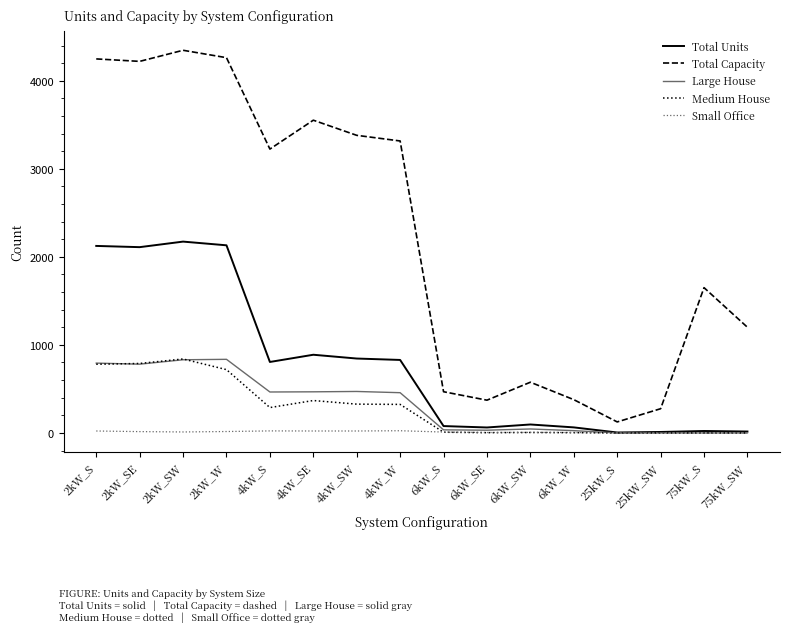

What is the spread (max minus min) of values at 6kW_SE?

369